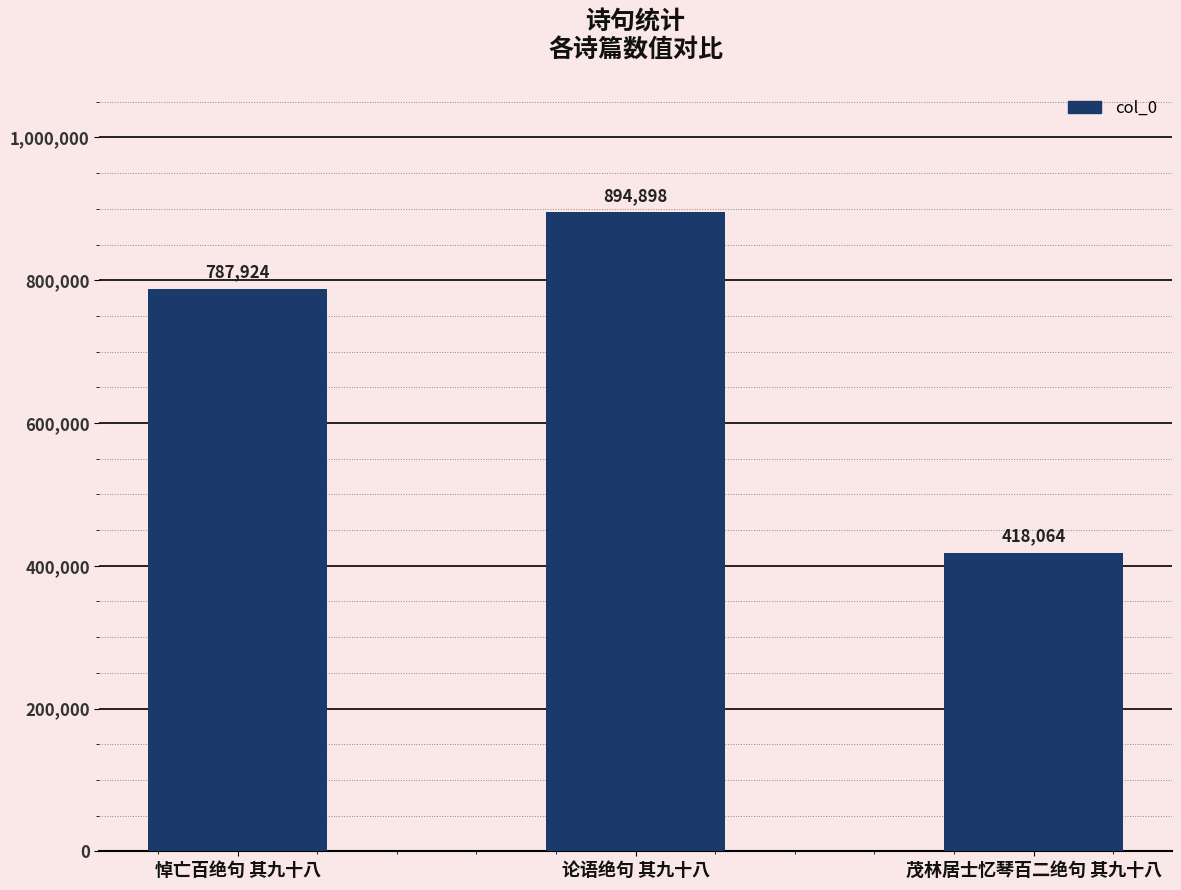

What is the difference between the values at 论语绝句 其九十八 and 悼亡百绝句 其九十八?

106974